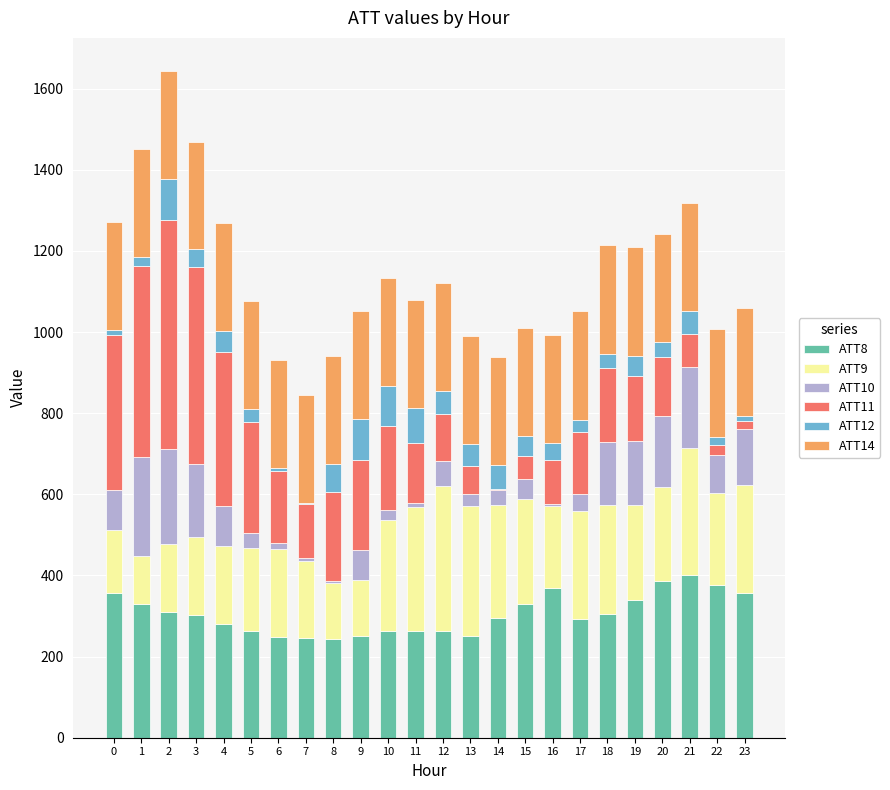

The value of ATT8 at 6 is 248.0. True or false?

True